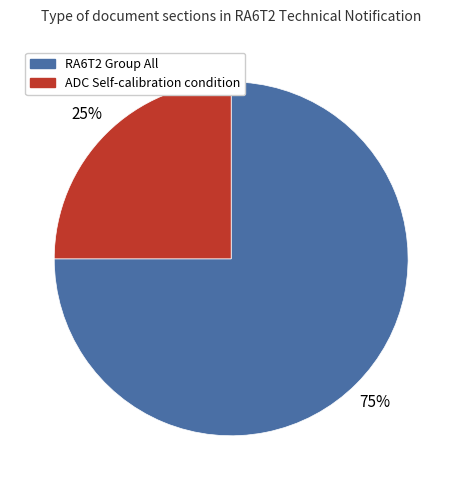

Approximately how many times larger is the value at RA6T2 Group All compared to ADC Self-calibration condition?

3.0